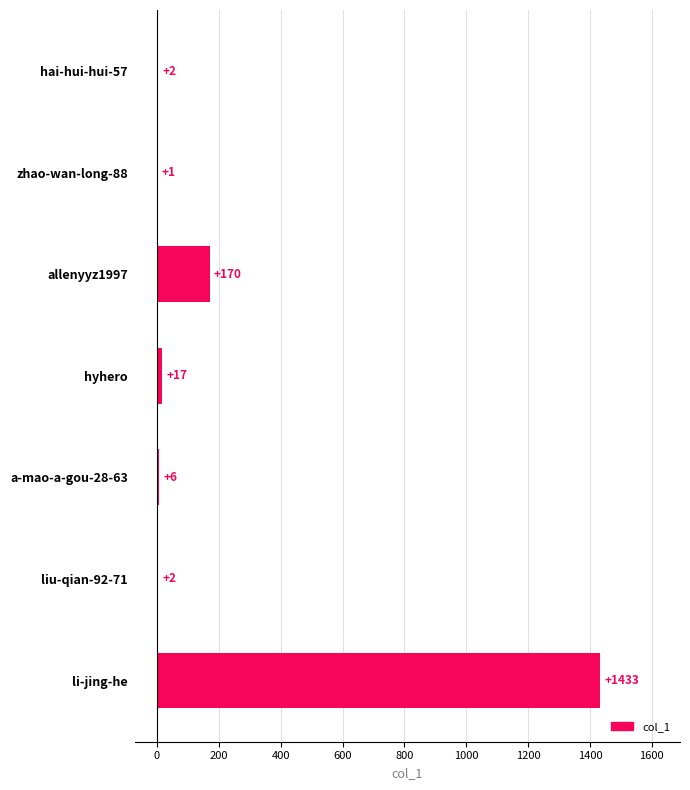

Are the bars horizontal?

Yes